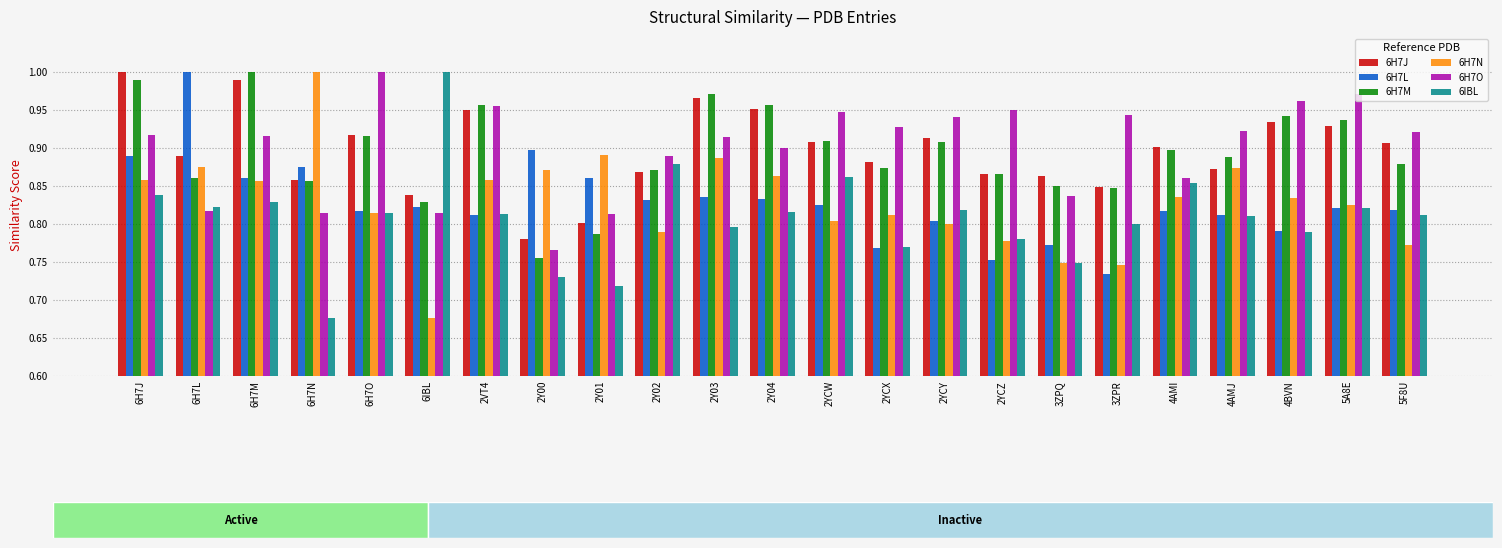

What position from the left is 2YCY?

15